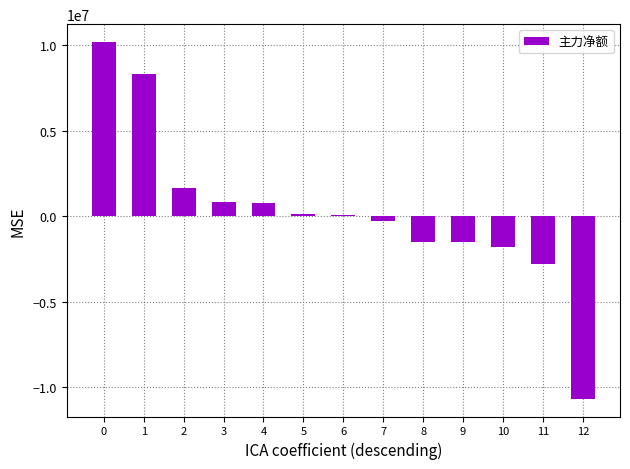

How many values are below zero?

6